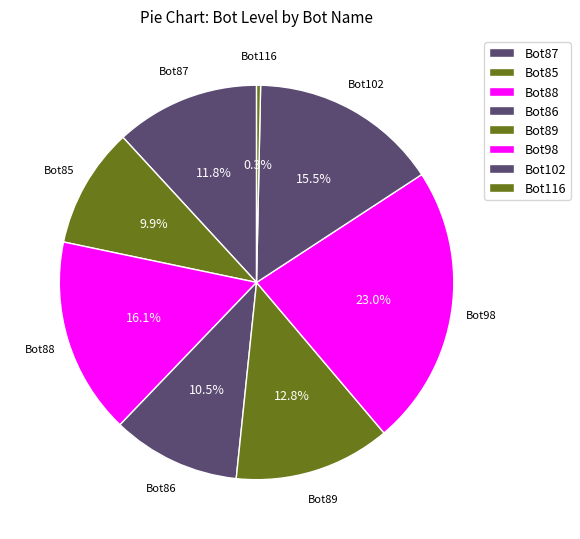

What percentage do Bot85 and Bot116 together represent?

10.2%